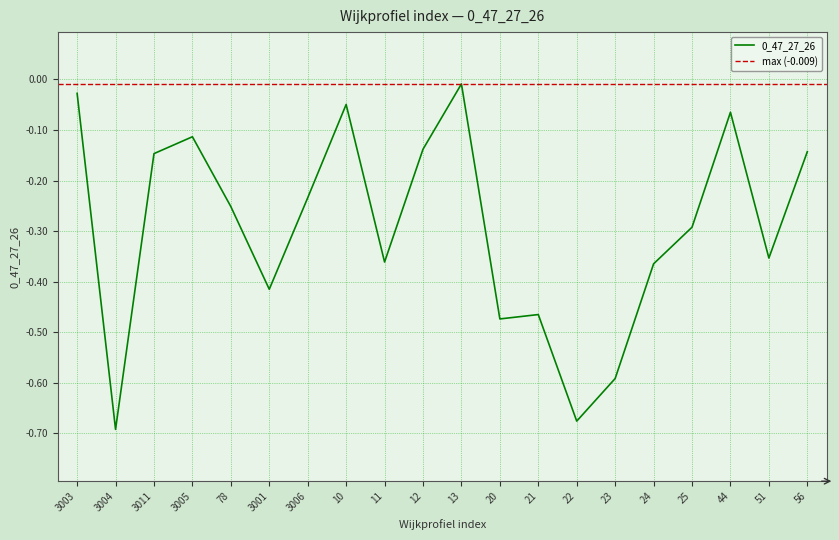

List the labels in order of value, smallest first.

3004, 22, 23, 20, 21, 3001, 24, 11, 51, 25, 78, 3006, 3011, 56, 12, 3005, 44, 10, 3003, 13